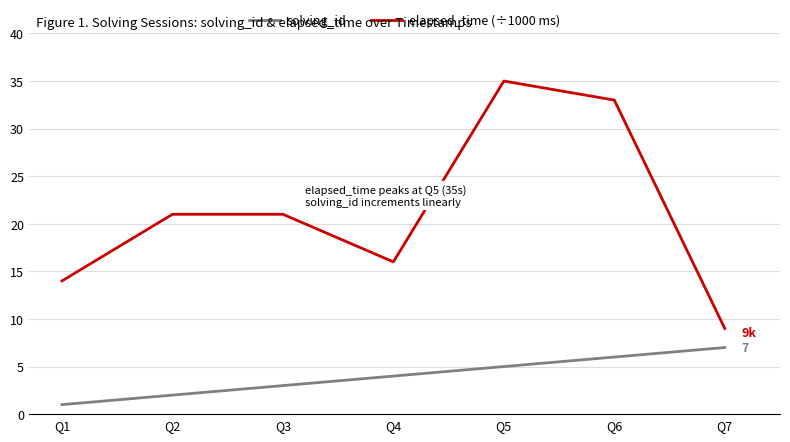

Which series has the largest range (max minus min)?

elapsed_time (÷1000 ms)